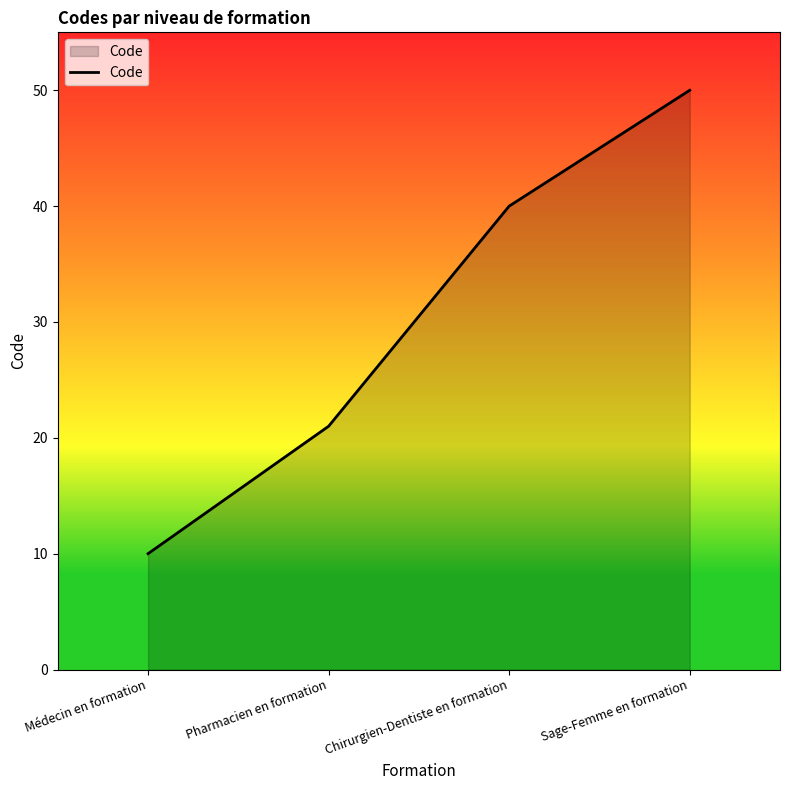

Reading left to right, list all the values displayed in this chart.

10	21	40	50